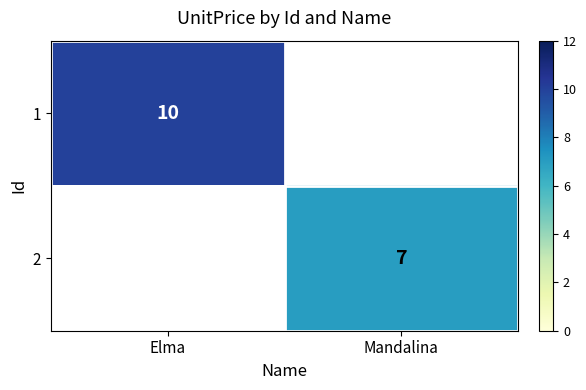

The value of 1 at Elma is 10. True or false?

True